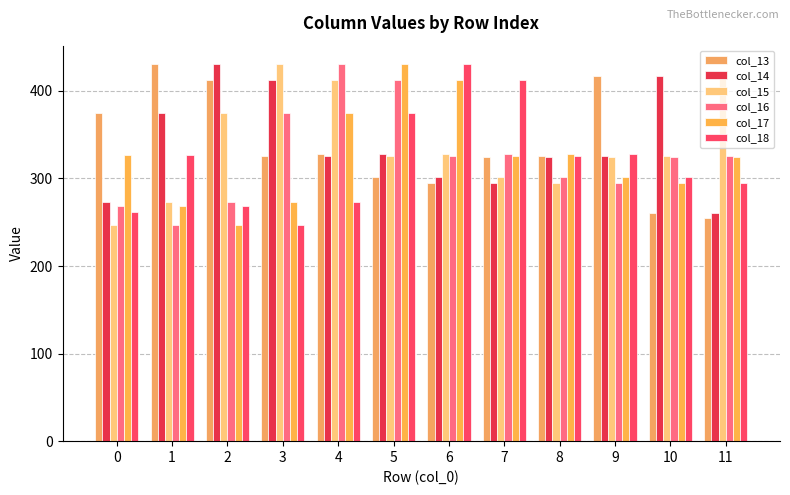

How many values in the col_14 series are below 325?

5